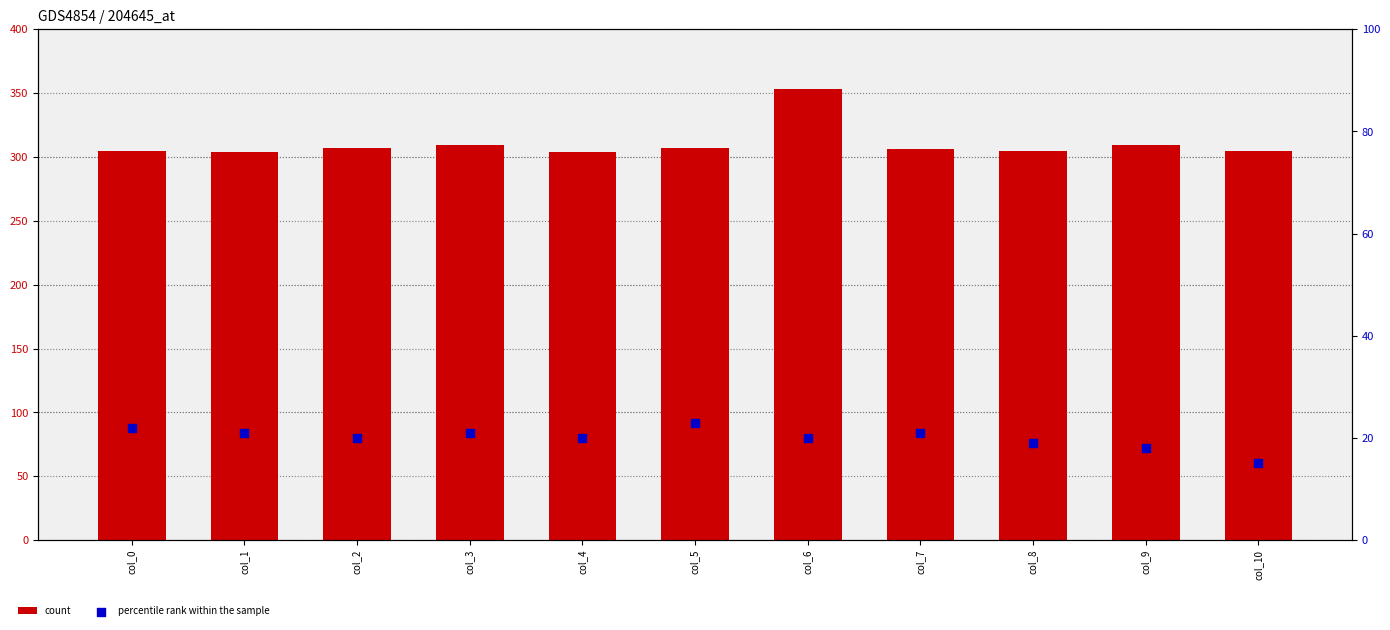

At which category is the sum across all series the highest?

col_6